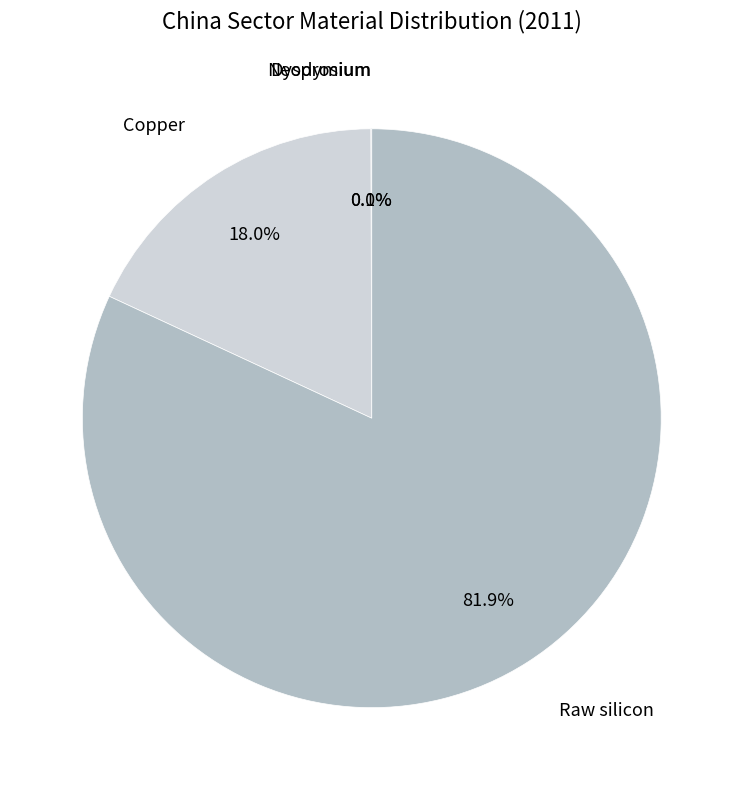

To the nearest percent, what percentage of the pie is Copper?

18%